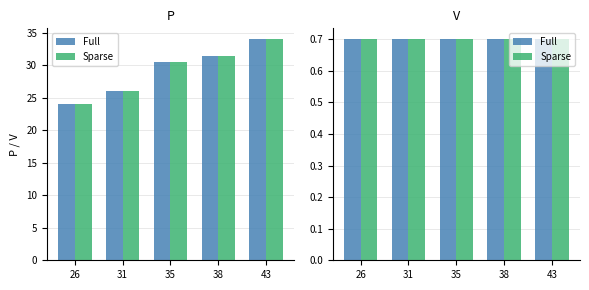

At which label is the value closest to 29?

35